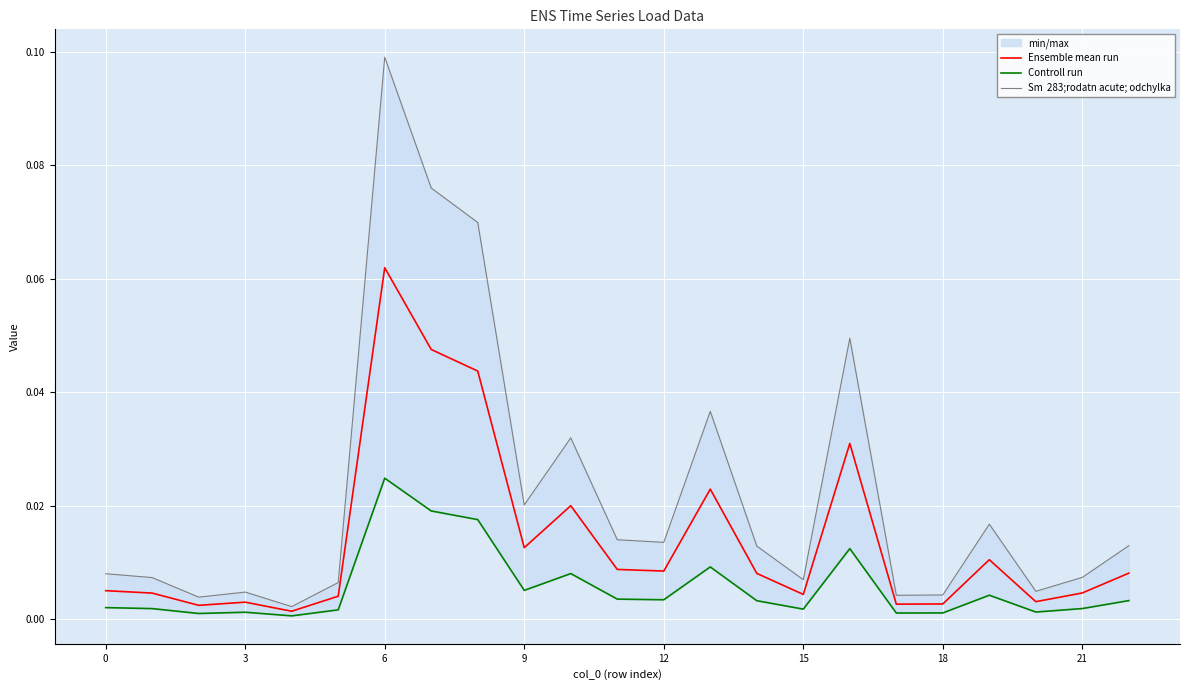

Where is the first local maximum for Sm  283;rodatn acute; odchylka?

3